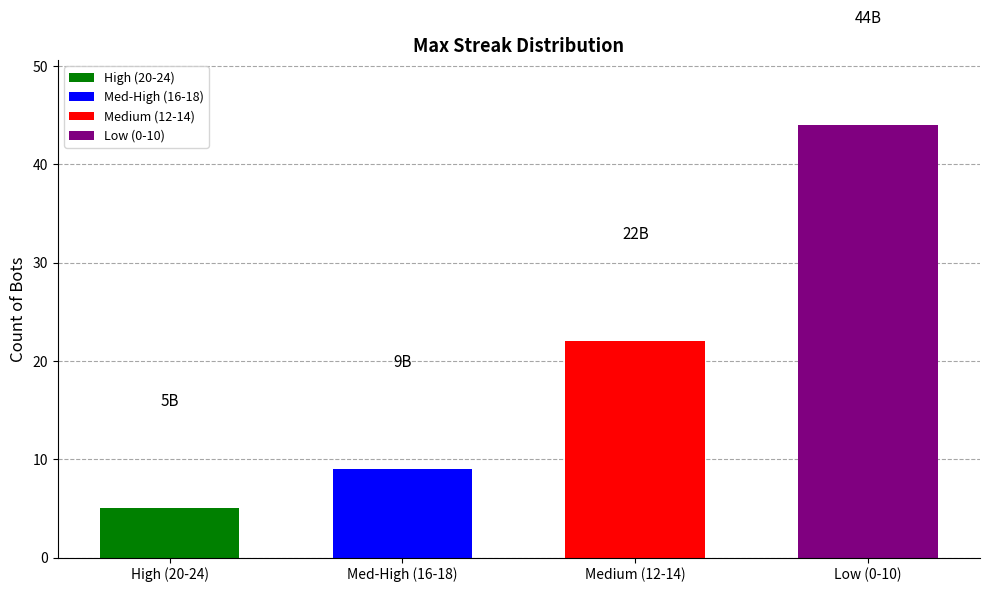

How many bars are there in total?

4